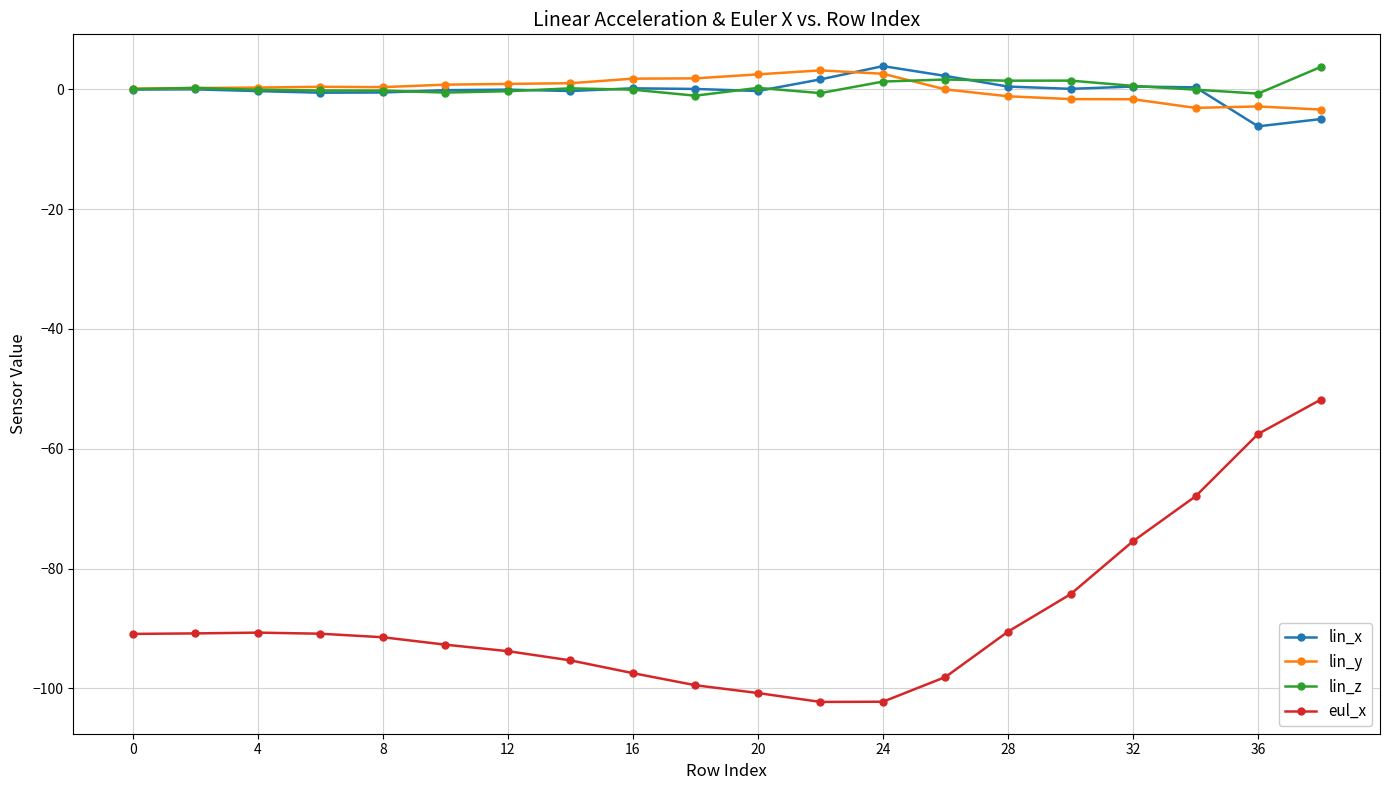

What is the value of the eul_x point at the 20th from the left?

-51.8